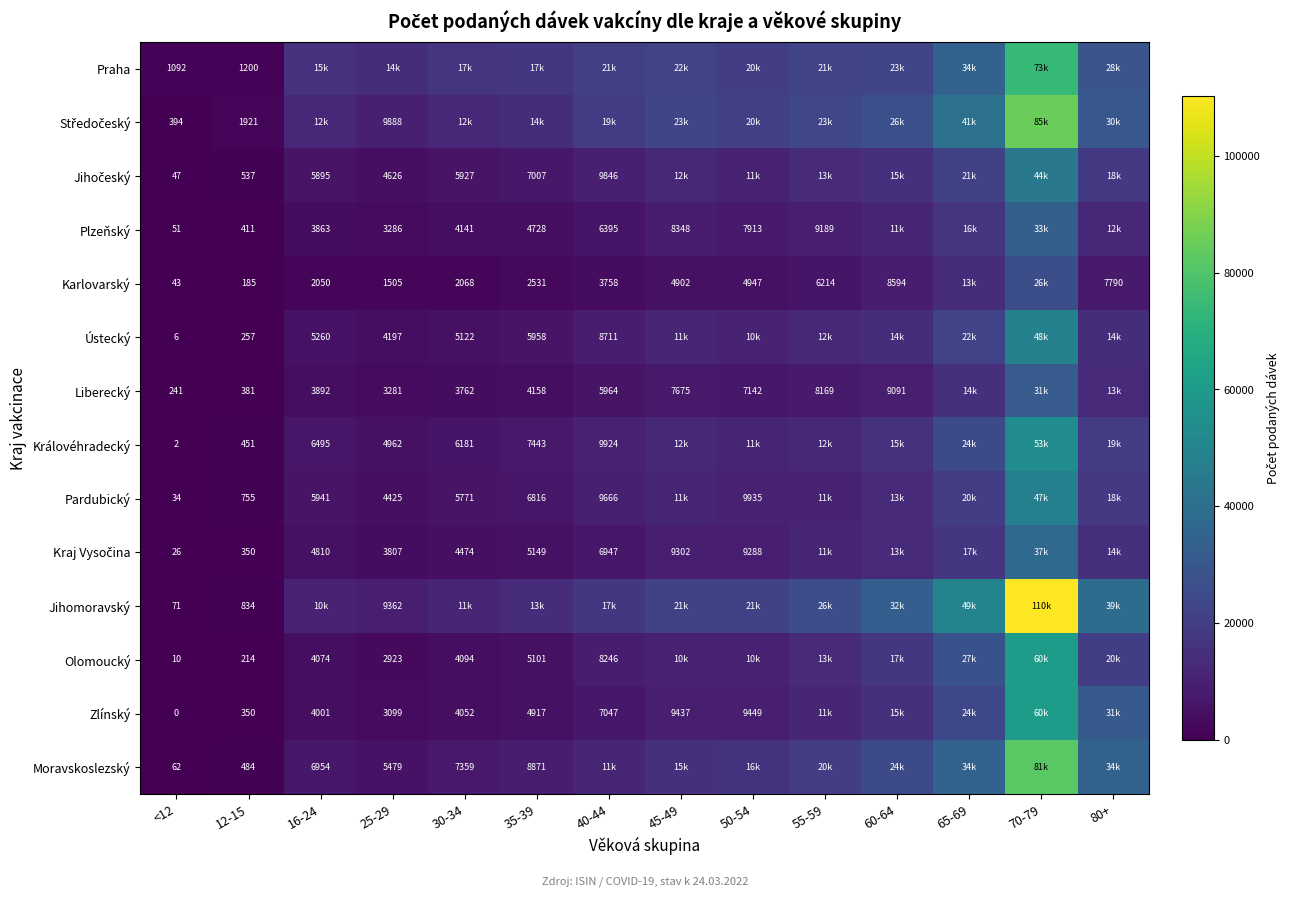

Is it true that Královéhradecký equals 4887 at 35-39?

False